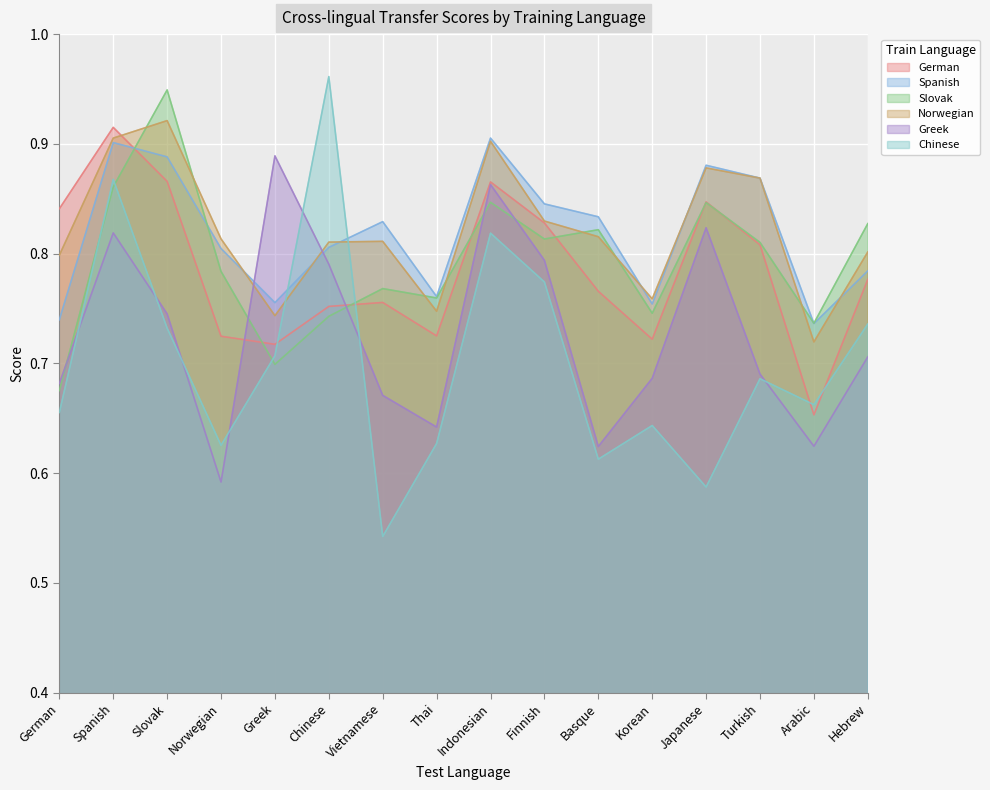

In Spanish, how many points are higher than both neighbors (excluding endpoints)?

4